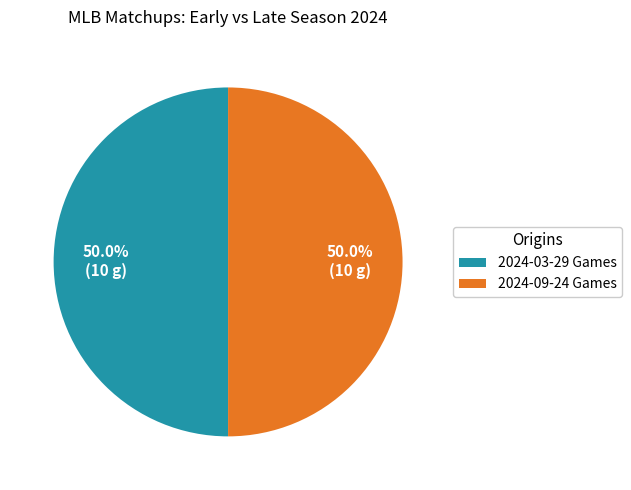

What percentage is NOT represented by 2024-03-29 Games?

50.0%